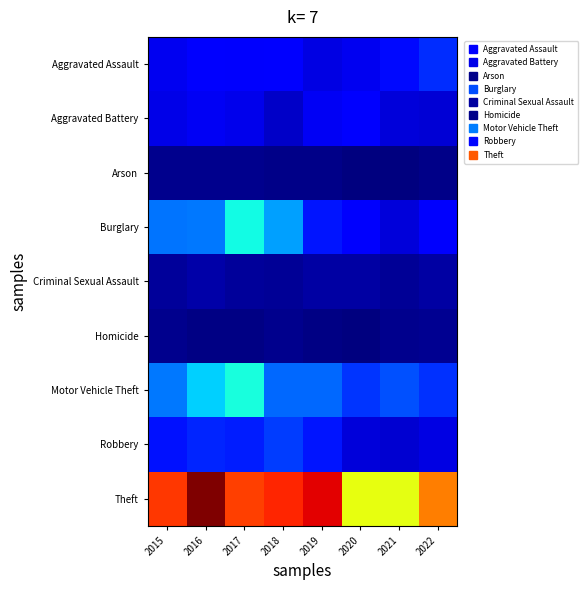

Reading left to right, transcribe all the data shown in this chart.

Aggravated Assault: 2015=47	2016=56	2017=52	2018=54	2019=41	2020=46	2021=62	2022=79
Aggravated Battery: 2015=43	2016=48	2017=45	2018=30	2019=48	2020=55	2021=38	2022=35
Arson: 2015=7	2016=7	2017=7	2018=4	2019=4	2020=0	2021=1	2022=4
Burglary: 2015=112	2016=114	2017=174	2018=132	2019=69	2020=52	2021=37	2022=52
Criminal Sexual Assault: 2015=12	2016=17	2017=12	2018=10	2019=15	2020=15	2021=10	2022=15
Homicide: 2015=6	2016=3	2017=3	2018=6	2019=2	2020=1	2021=6	2022=8
Motor Vehicle Theft: 2015=114	2016=154	2017=177	2018=106	2019=107	2020=82	2021=96	2022=81
Robbery: 2015=67	2016=76	2017=72	2018=86	2019=69	2020=37	2021=33	2022=40
Theft: 2015=395	2016=465	2017=392	2018=405	2019=424	2020=293	2021=291	2022=361